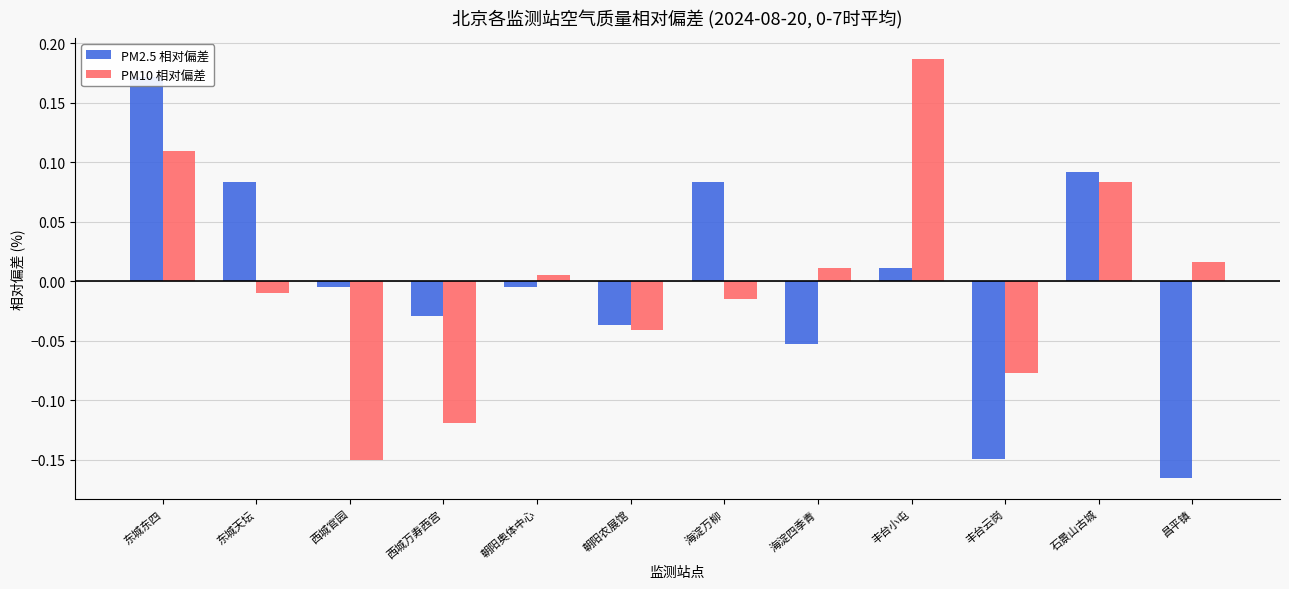

How many values in PM2.5 相对偏差 are below zero?

7